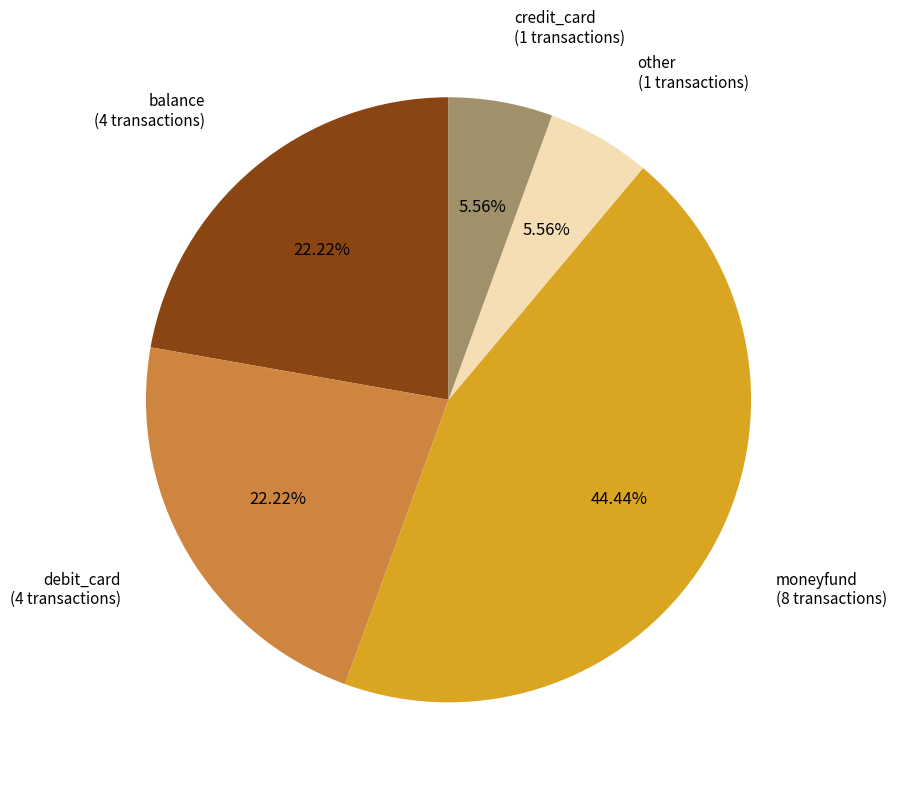

Is there a majority slice in this chart?

No